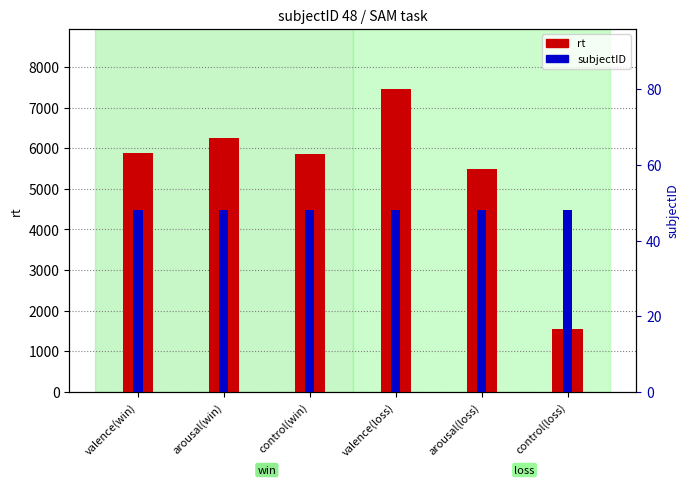

What position from the left is control(loss)?

6